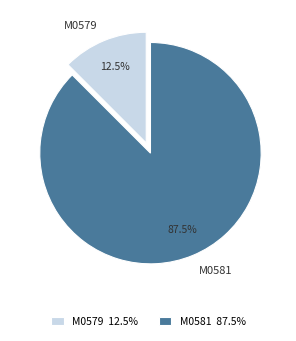

To the nearest percent, what is the difference between the largest and smallest slice percentages?

75%